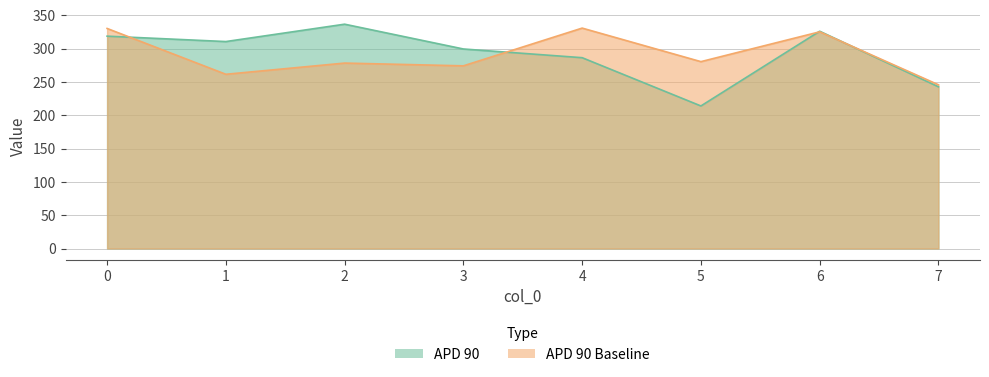

What is the sum of the APD 90 values at 5 and 4?

500.5